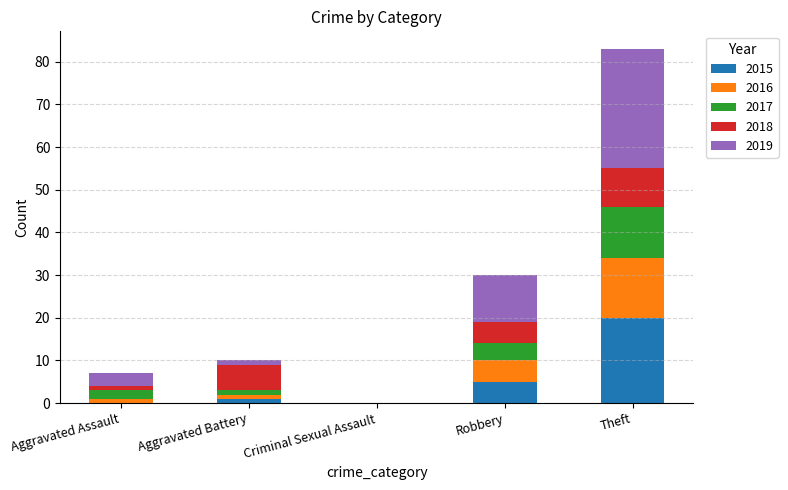

Are the bars grouped side by side (vs. stacked)?

No